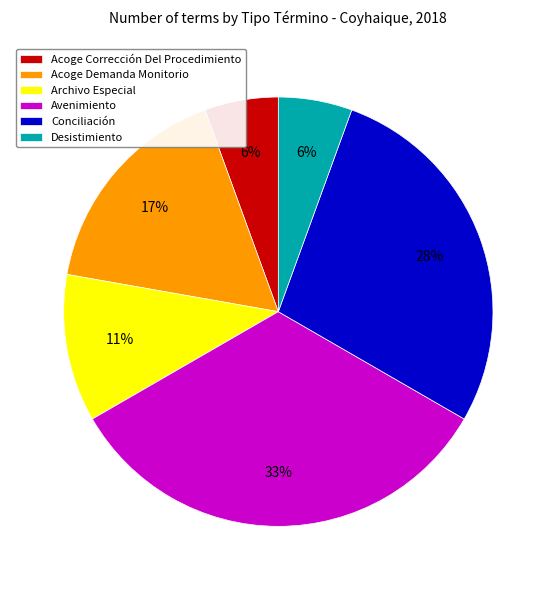

What percentage is the Conciliación slice, to the nearest percent?

28%